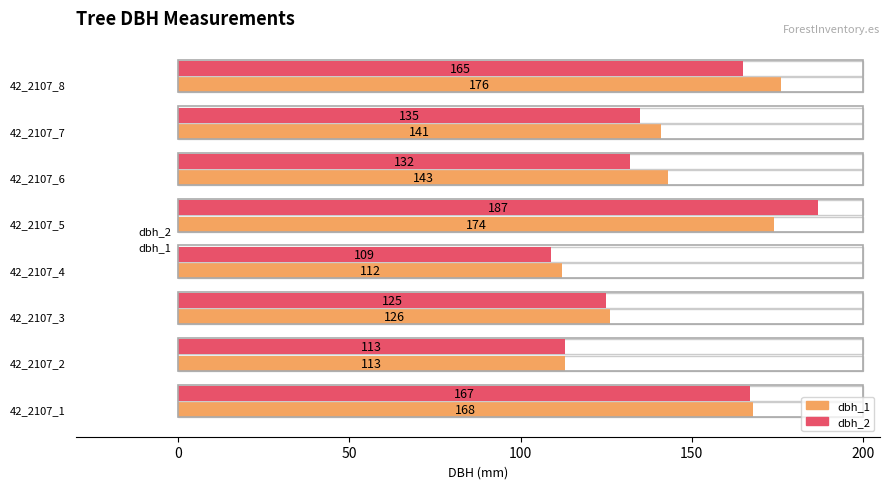

Between 42_2107_5 and 42_2107_3, which is larger?

42_2107_5